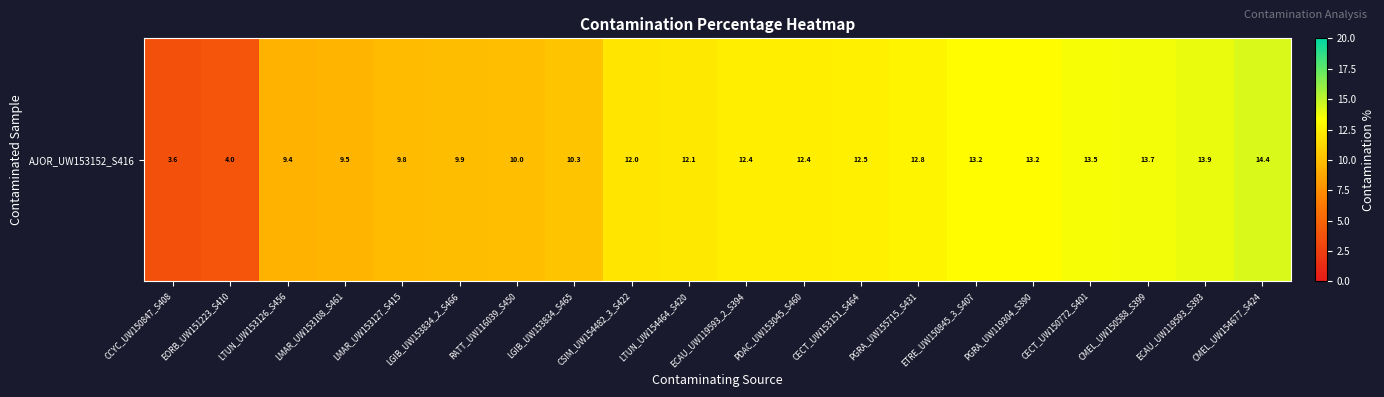

Reading left to right, what are all the values shown in this chart?

CCYC_UW150847_S408=3.6	EORB_UW151223_S410=4.0	LTUN_UW153126_S456=9.4	LMAR_UW153108_S461=9.5	LMAR_UW153127_S415=9.8	LGIB_UW153834_2_S466=9.9	RATT_UW116039_S450=10.0	LGIB_UW153834_S465=10.3	CSIM_UW154482_3_S422=12.0	LTUN_UW154464_S420=12.1	ECAU_UW119593_2_S394=12.4	PDAC_UW153045_S460=12.4	CECT_UW153151_S464=12.5	PGRA_UW155715_S431=12.8	ETRE_UW150845_3_S407=13.2	PGRA_UW119304_S390=13.2	CECT_UW150772_S401=13.5	CMEL_UW150588_S399=13.7	ECAU_UW119593_S393=13.9	CMEL_UW154677_S424=14.4